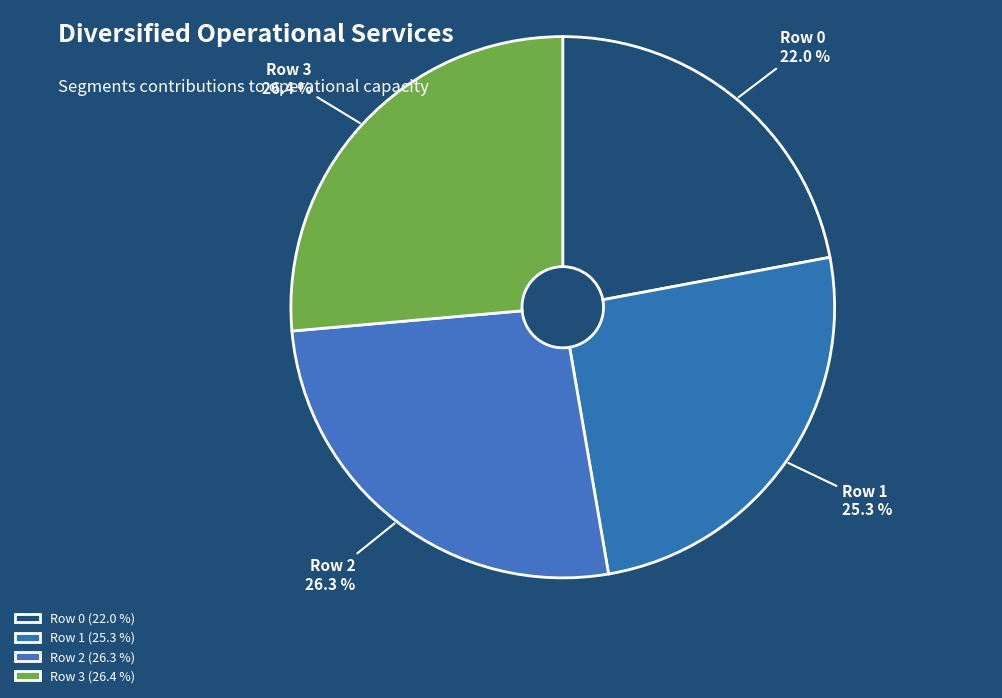

True or false: Row 3 accounts for 26% of the total.

True